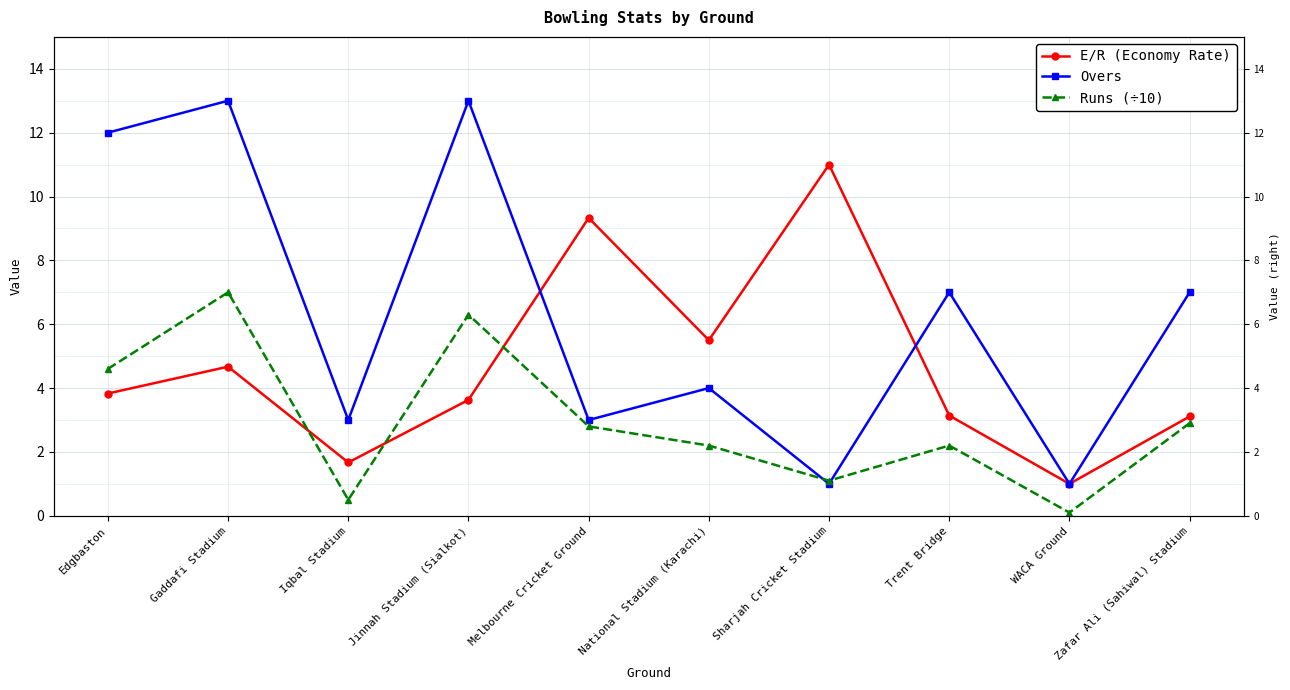

Between Gaddafi Stadium and Melbourne Cricket Ground, which series saw the biggest shift?

Overs